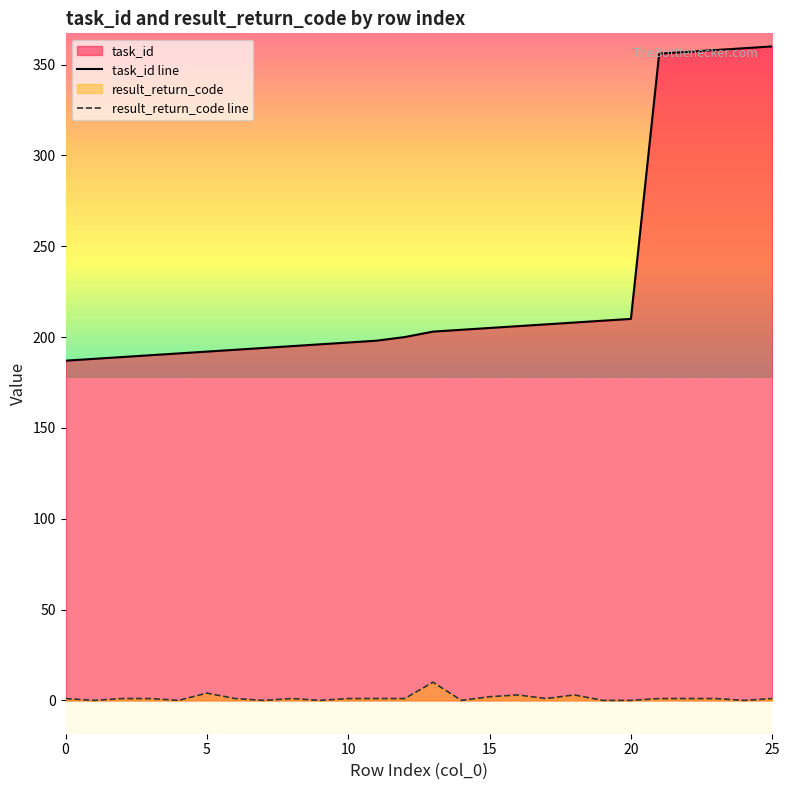

What is the difference between the maximum and second lowest values in the result_return_code line series?

10